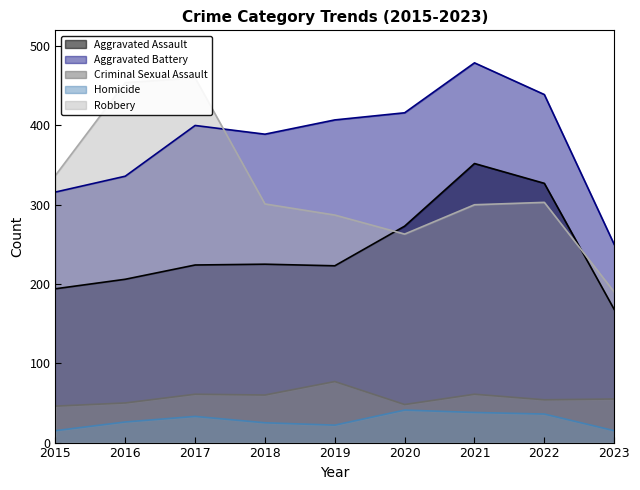

Is it true that Criminal Sexual Assault equals 54 at 2022?

True